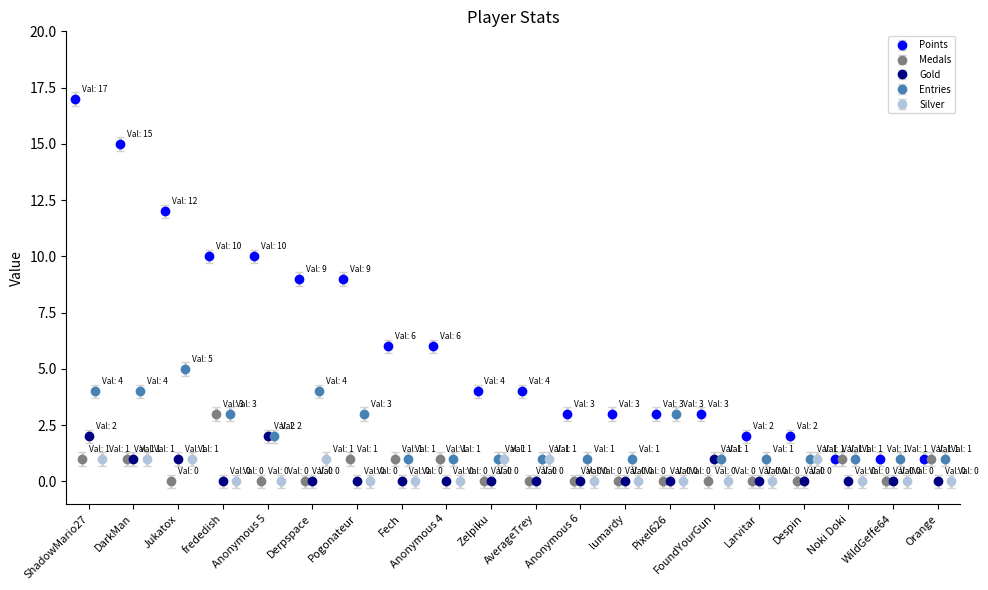

What is the value of the Medals point at the 18th from the left?

1